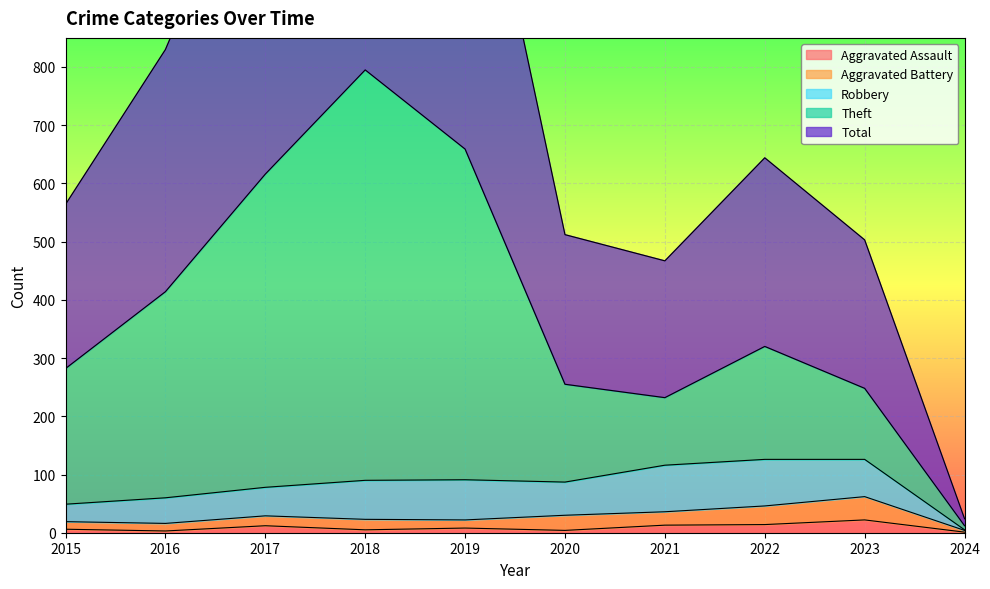

Where does the Total series first go above 644?

2016